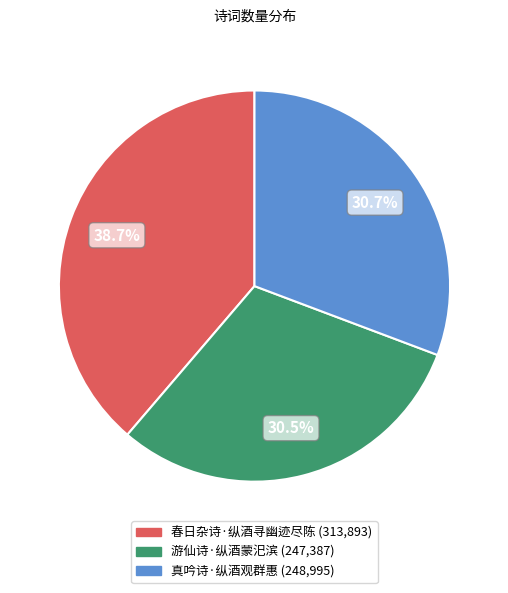

Is there any slice that represents more than half of the pie?

No